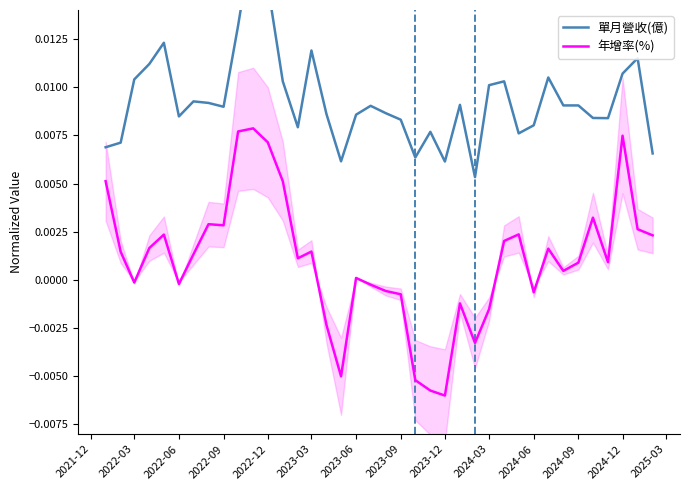

How many lines are shown in the chart?

2